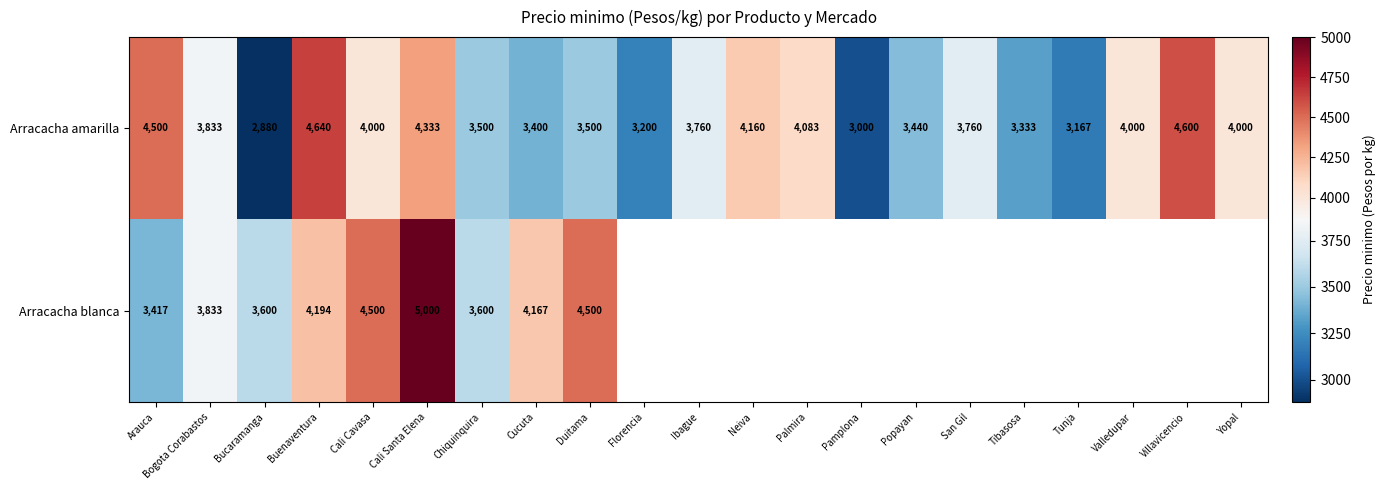

Which has a higher value, Buenaventura or Valledupar?

Buenaventura